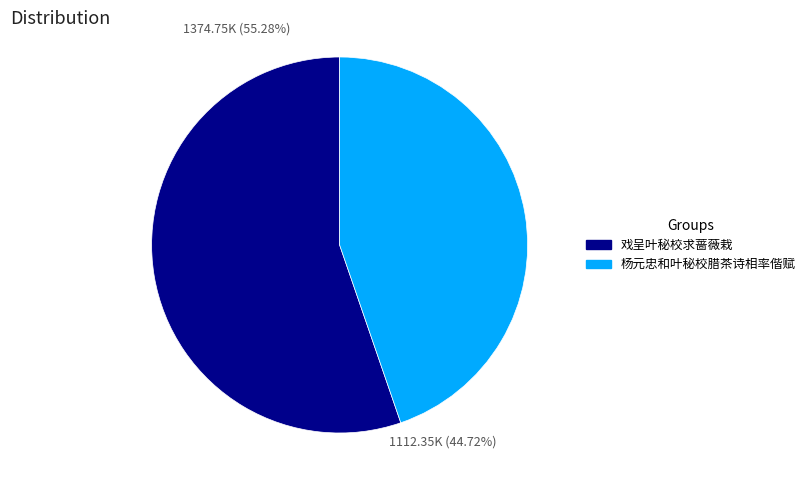

Rank the categories by value from highest to lowest.

戏呈叶秘校求蔷薇栽, 杨元忠和叶秘校腊茶诗相率偕赋